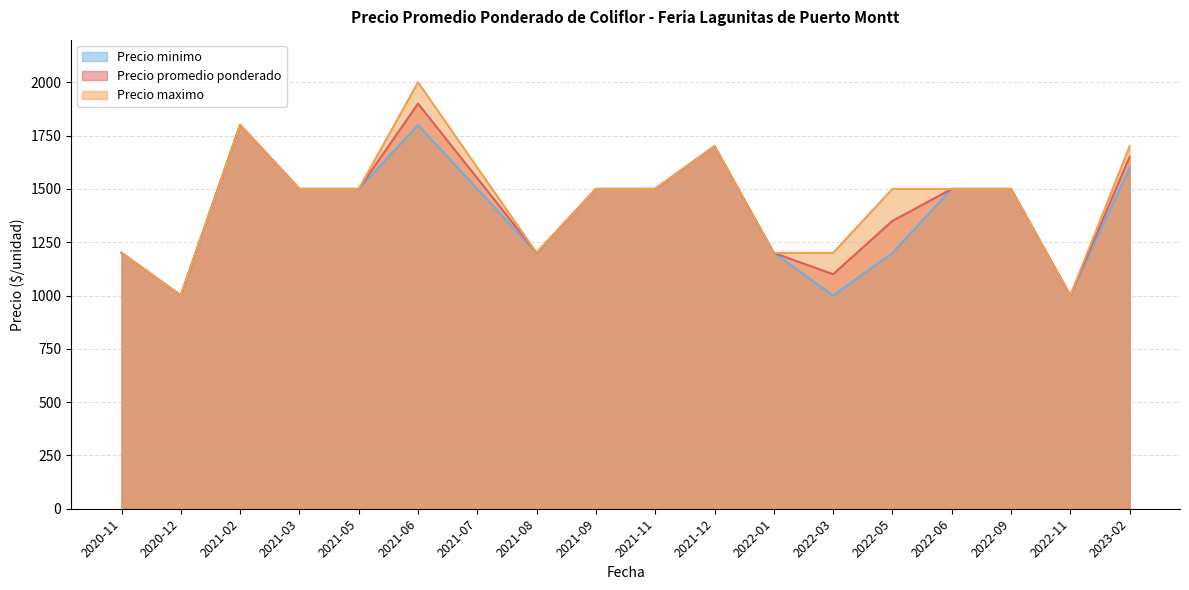

How many categories are shown in the chart?

18